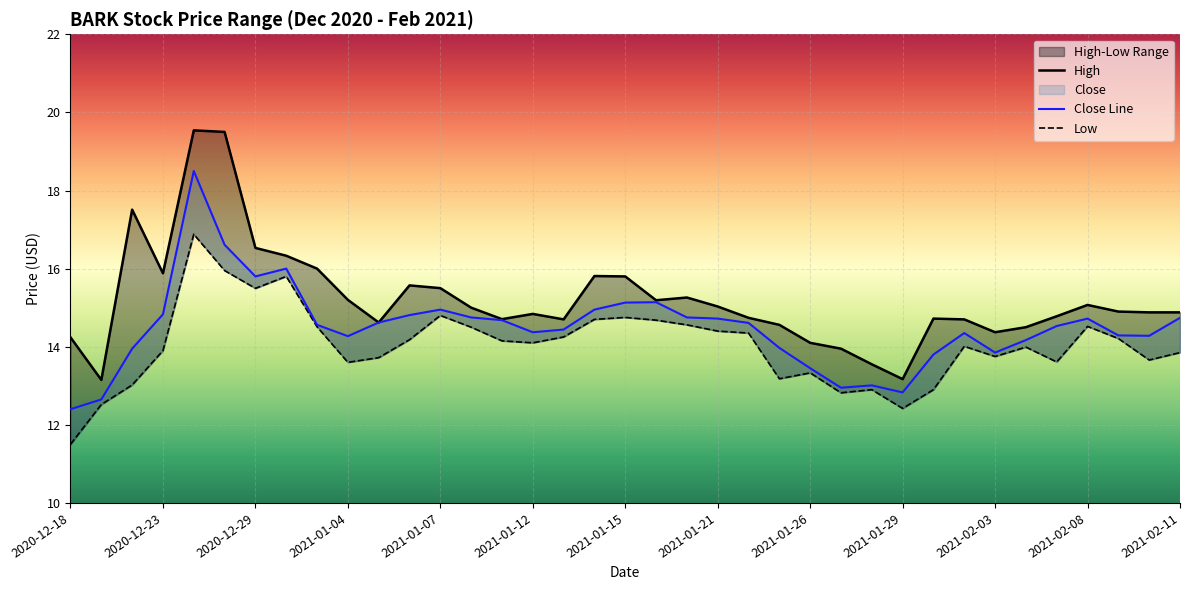

Which series has the largest total across all categories?

High